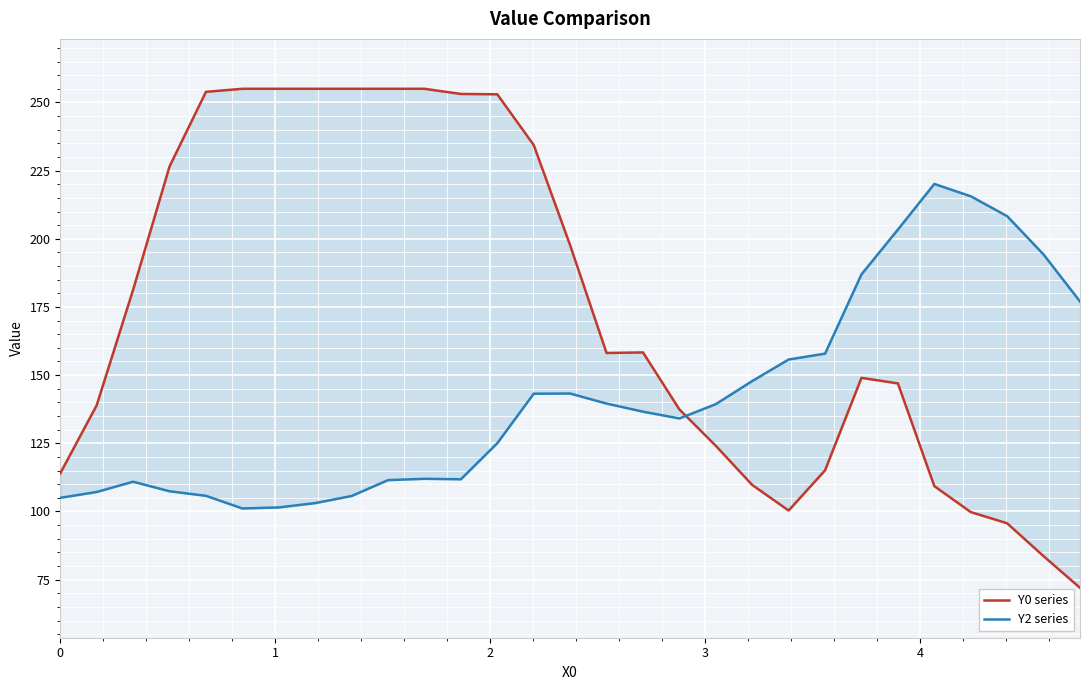

List the series in order of their peak value, highest first.

Y0 series, Y2 series